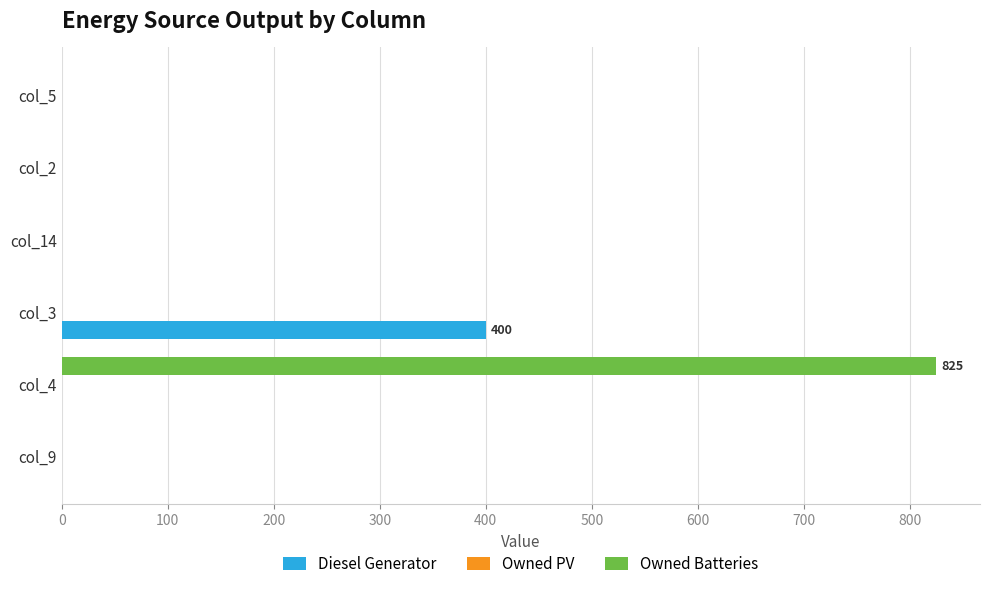

Which series has the largest total across all categories?

Owned Batteries